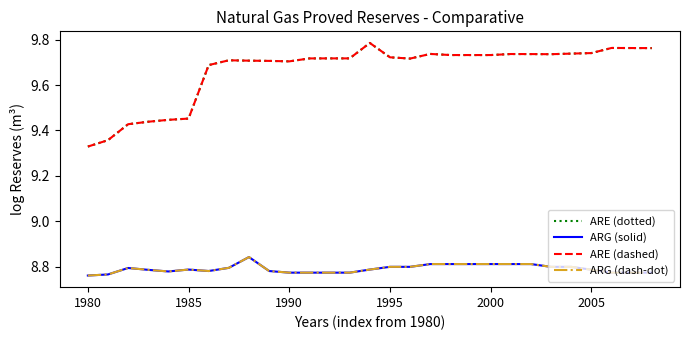

Does the chart have visible grid lines?

No